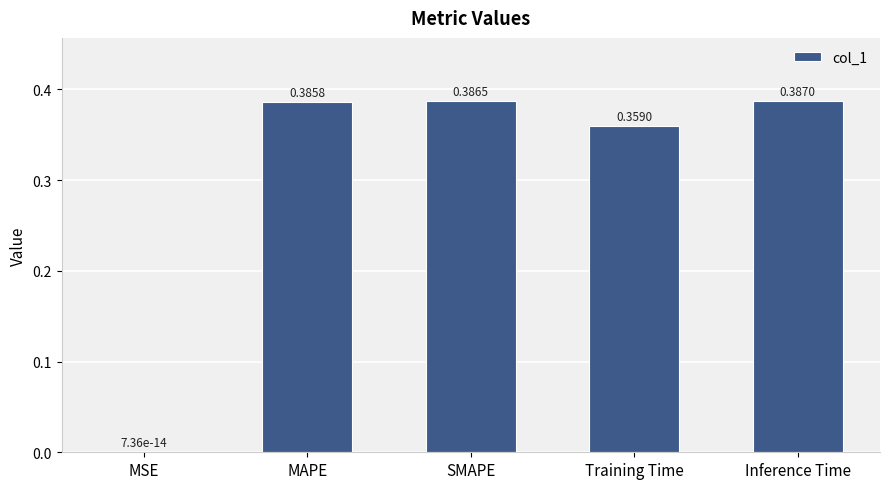

What is the average value?

0.3